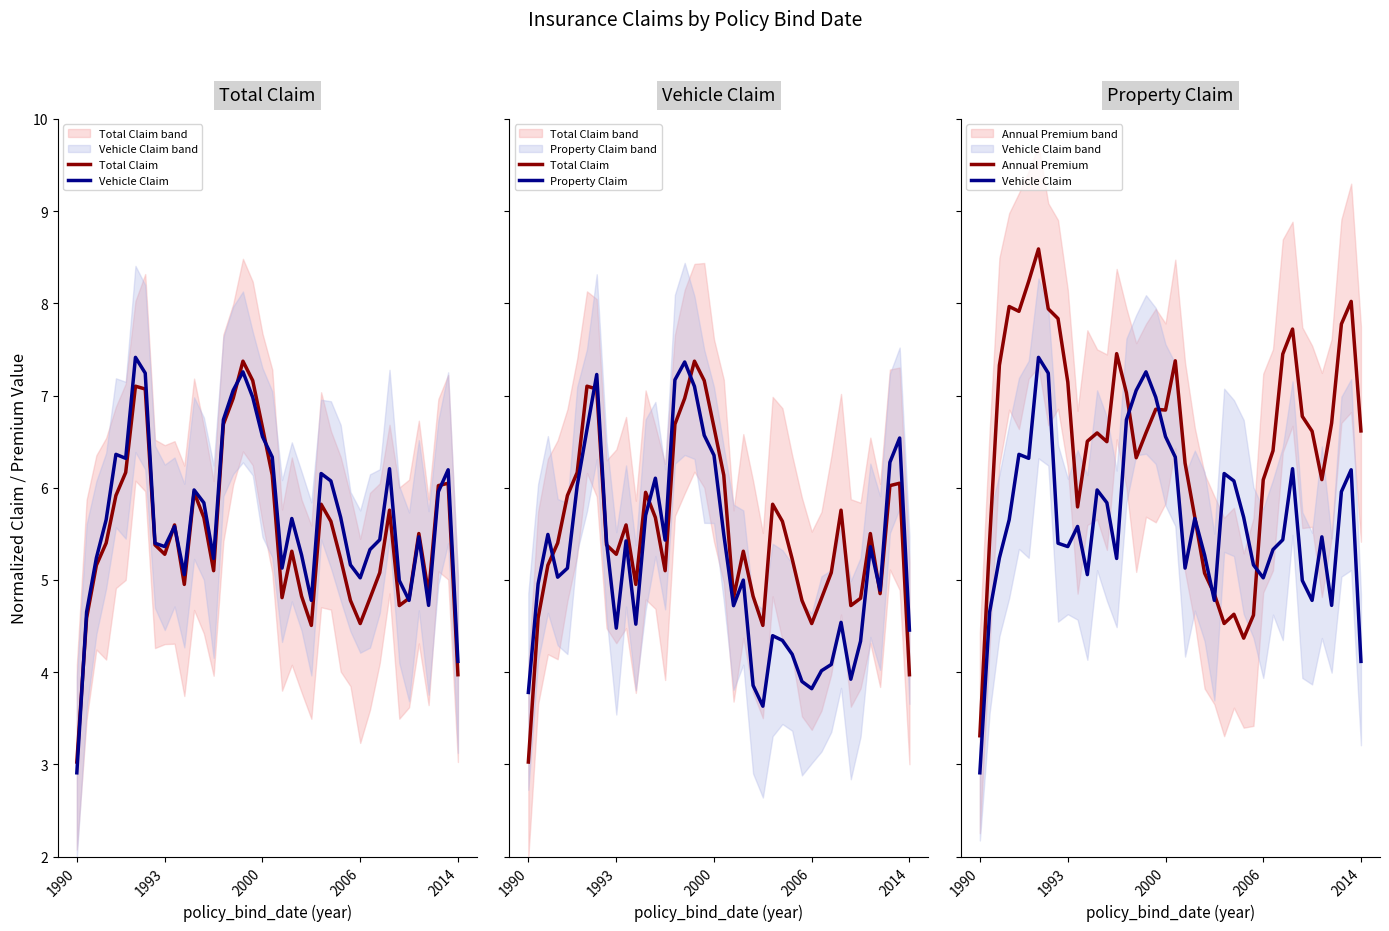

Where do Annual Premium and Total Claim first cross each other?

15 and 16